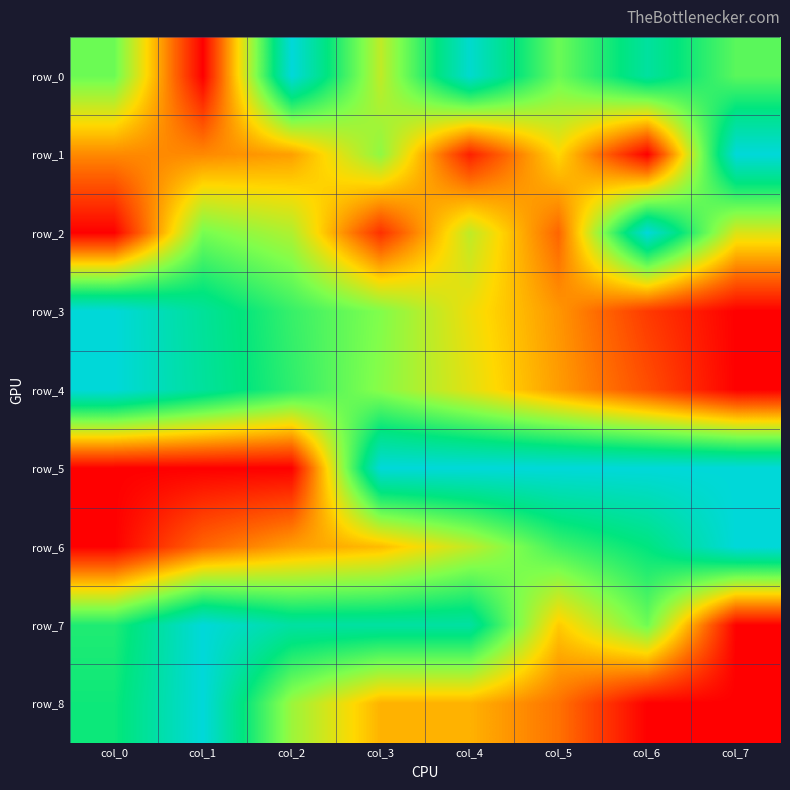

Reading left to right, list all the values displayed in this chart.

row_0: 0.6	0.0	1.0	0.5	1.0	0.6	0.9	0.7
row_1: 0.3	0.3	0.3	0.6	0.1	0.4	0.0	1.0
row_2: 0.0	0.6	0.5	0.1	0.5	0.2	1.0	0.5
row_3: 1.0	0.9	0.7	0.6	0.4	0.3	0.1	0.0
row_4: 1.0	0.9	0.7	0.6	0.4	0.3	0.2	0.0
row_5: 0.0	0.0	0.0	1.0	1.0	1.0	1.0	1.0
row_6: 0.0	0.2	0.3	0.4	0.5	0.7	0.8	1.0
row_7: 0.8	1.0	0.9	0.9	0.9	0.4	0.6	0.0
row_8: 0.8	1.0	0.6	0.3	0.3	0.2	0.0	0.0